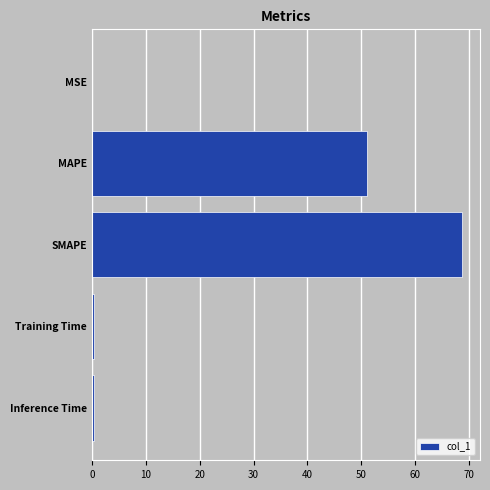

What is the sum of all values?

120.5